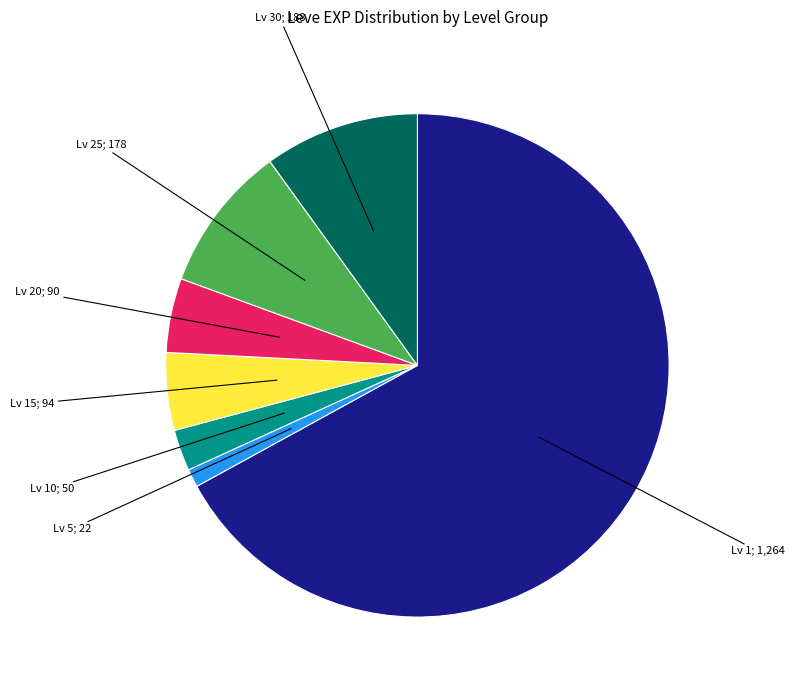

Is there any slice that represents more than half of the pie?

Yes